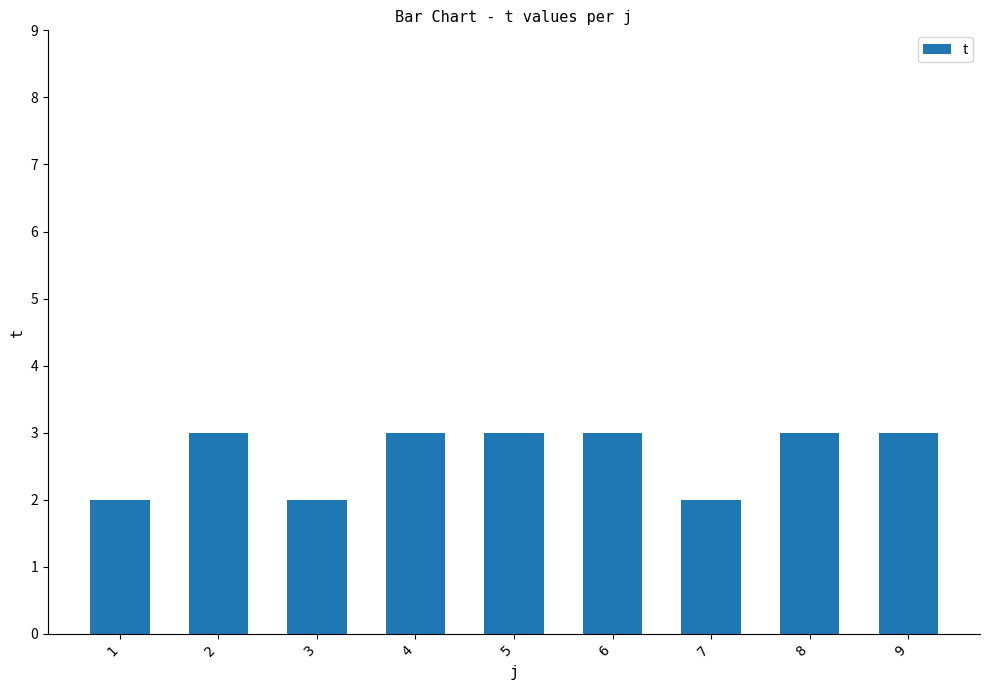

What is the greatest value displayed?

3